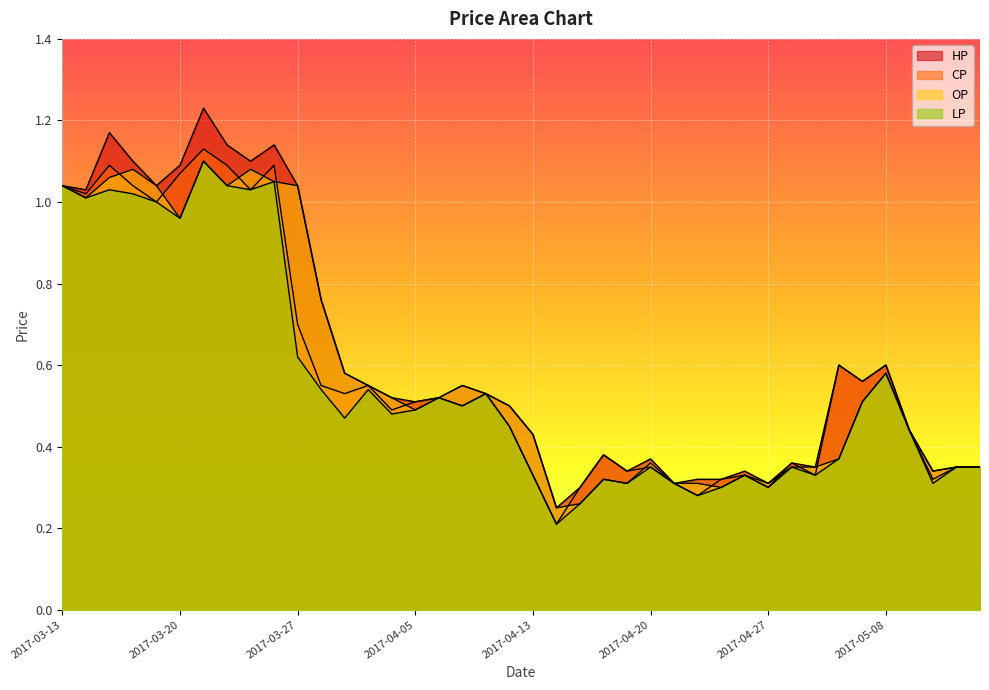

True or false: LP and HP intersect in this chart.

False